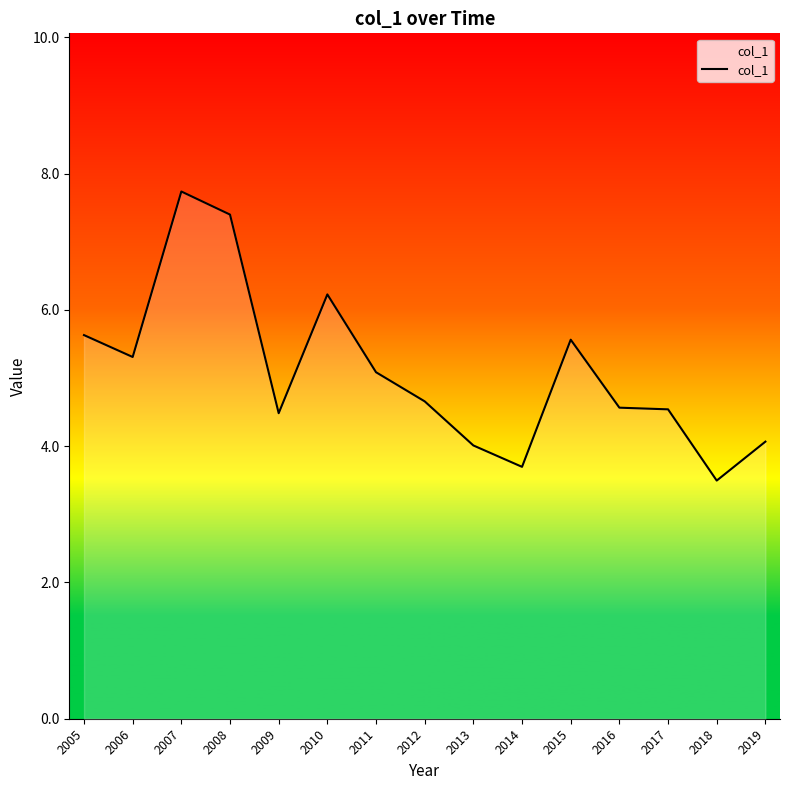

What is the difference between the values at 2019 and 2008?

3.3